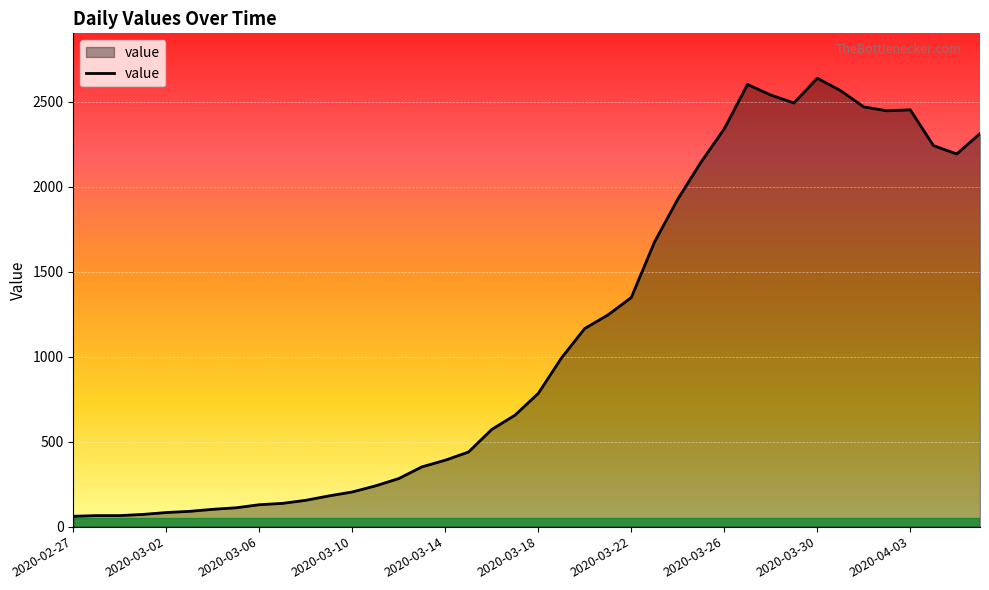

What is the difference between the second highest and second lowest values?

2537